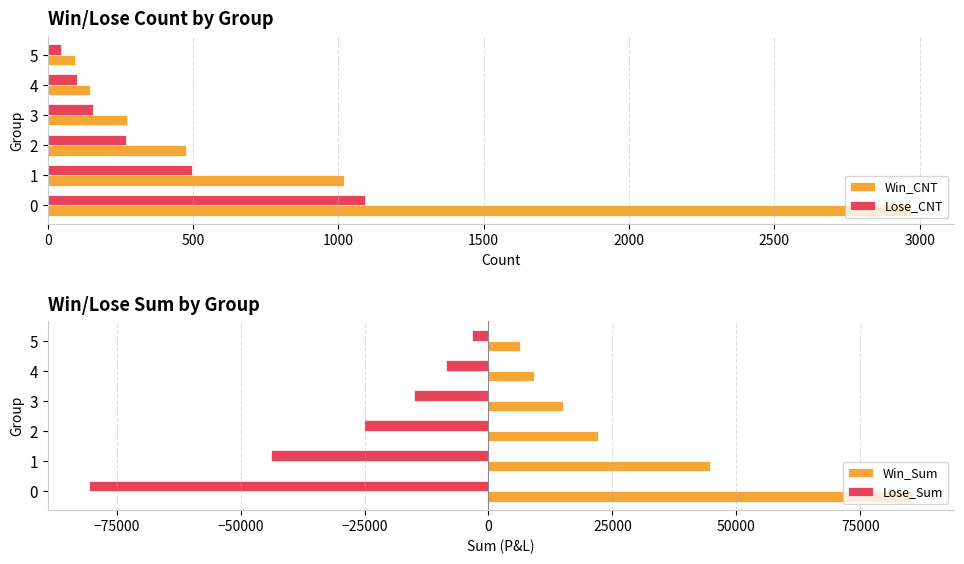

What is the value of the Win_CNT bar at the 6th from the left?

93